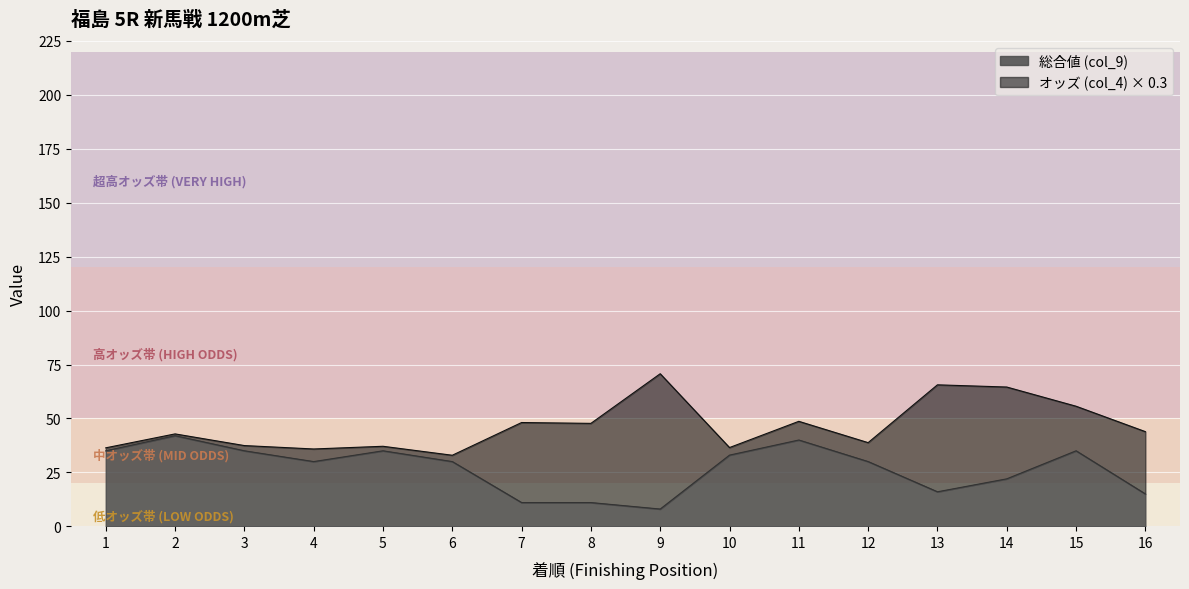

The value at 10 is 33. True or false?

True